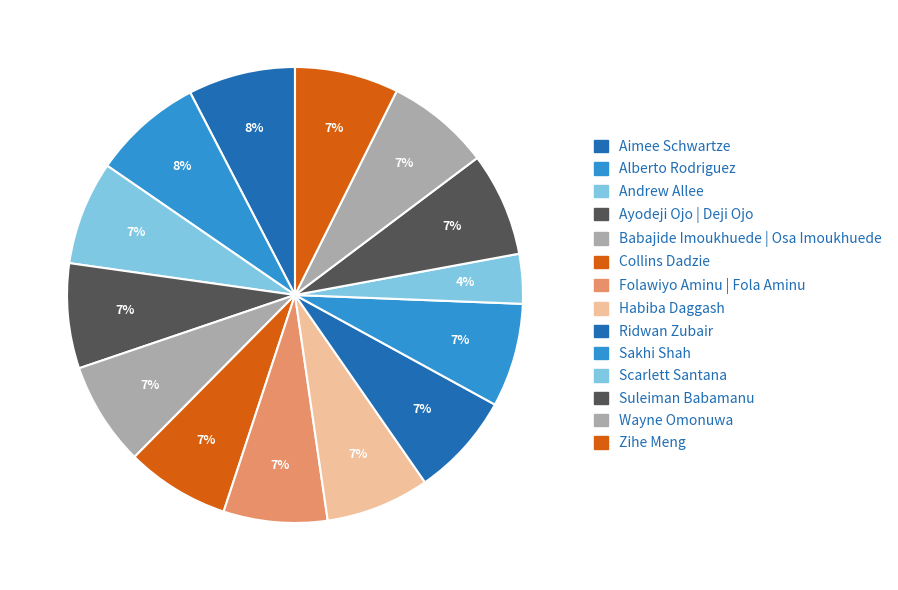

How many segments does this pie chart have?

14